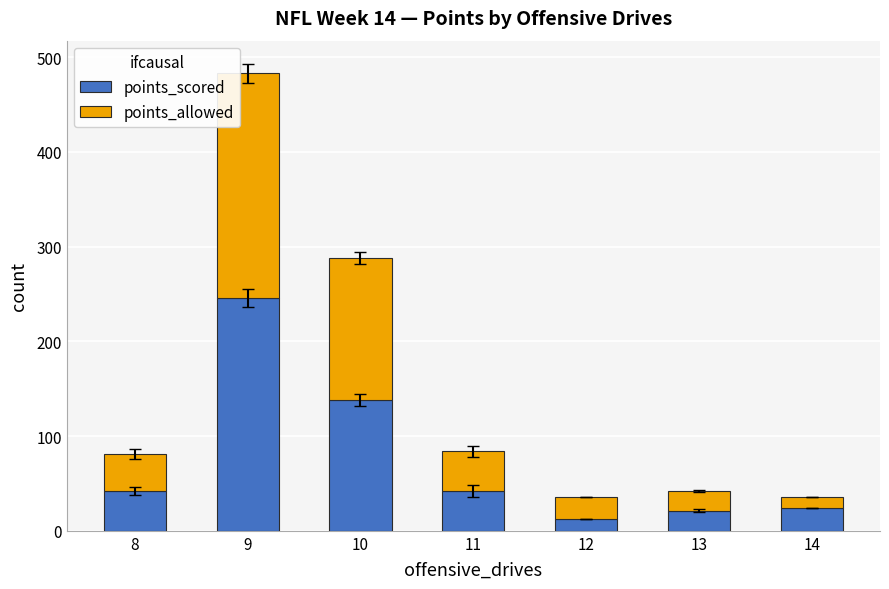

At which category is the sum across all series the highest?

9